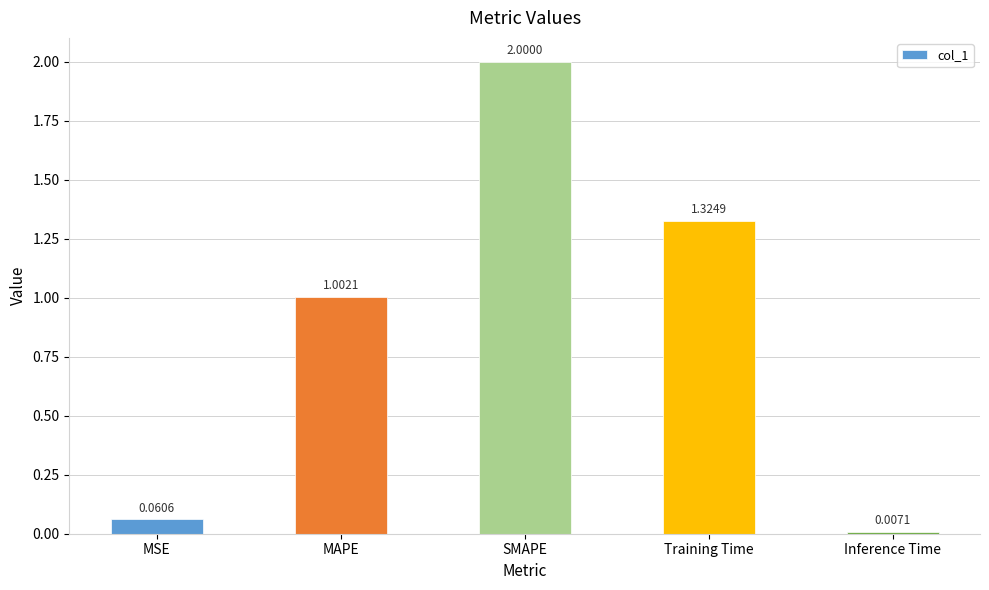

What is the difference between the maximum and minimum values?

2.0